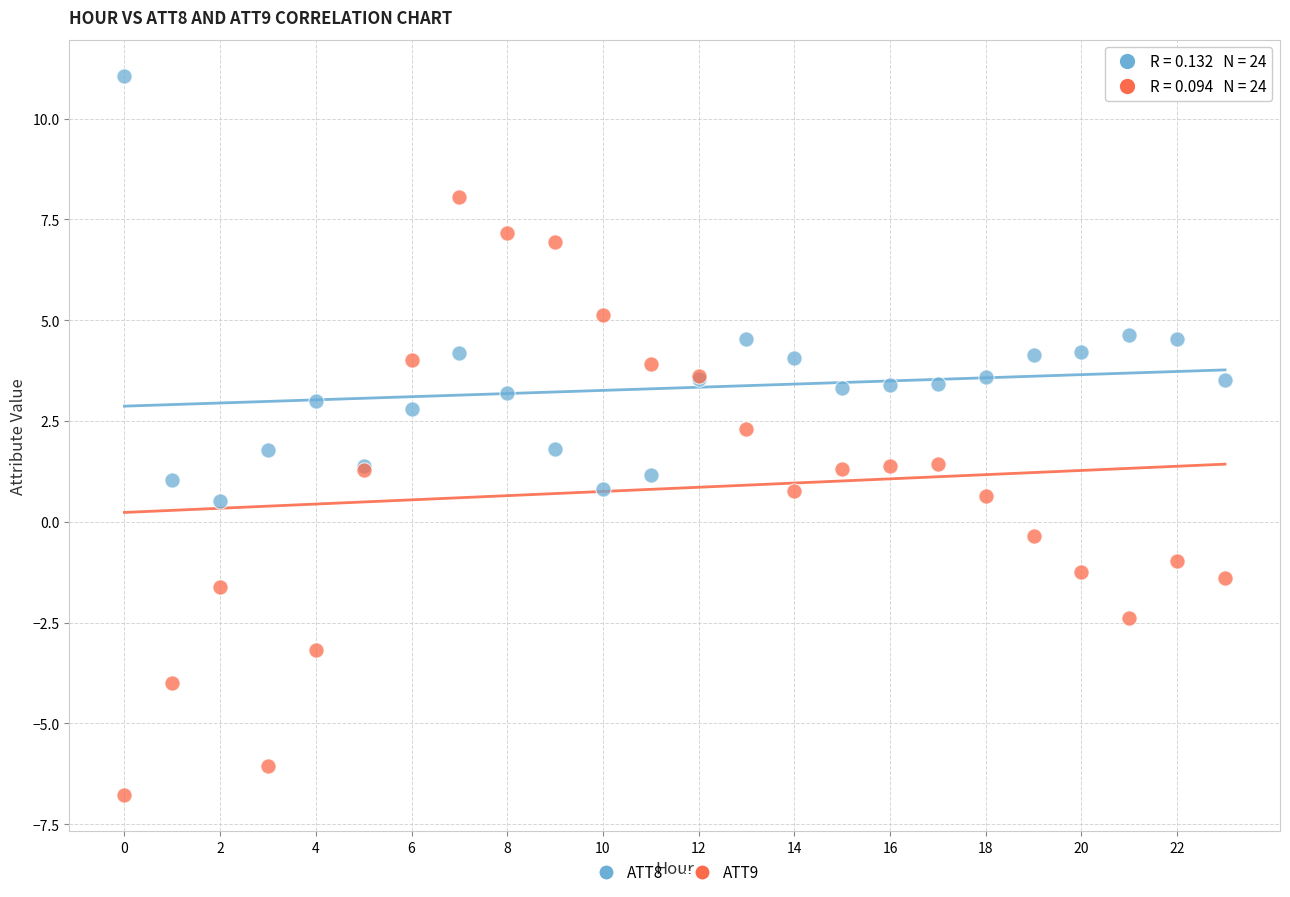

Which series has the widest spread of Y values?

ATT9